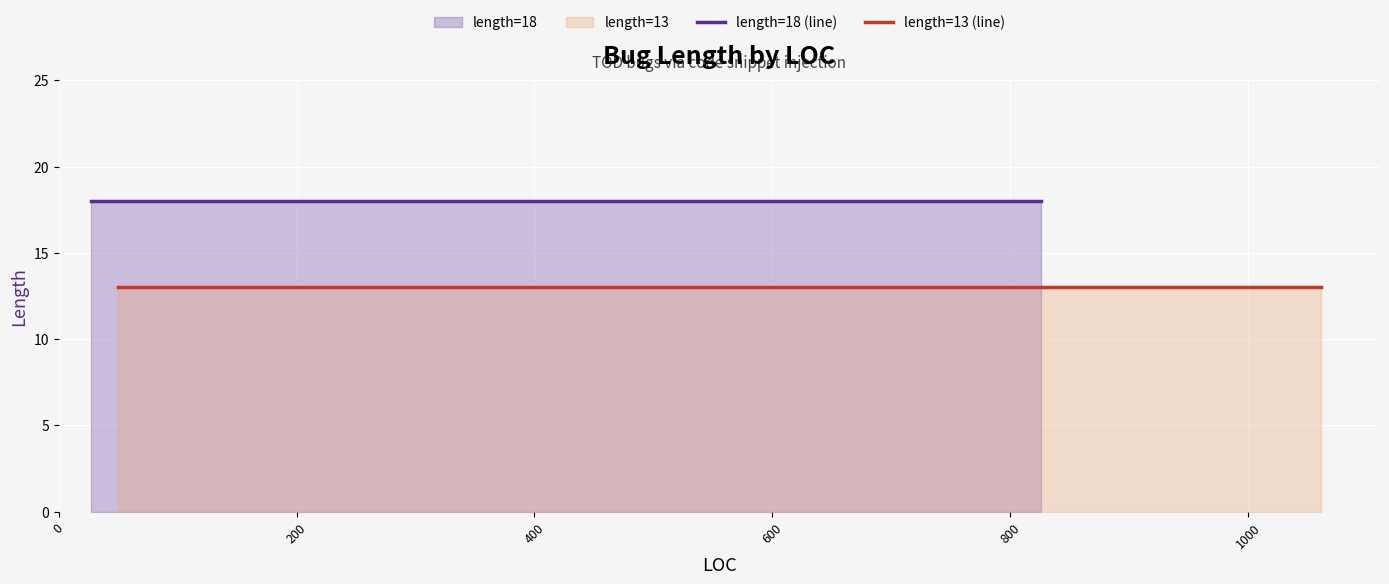

Reading left to right, transcribe all the data shown in this chart.

length=18 (line): 18	18	18	18	18	18	18	18	18	18	18	18	18	18	18	18	18	18	18	18
length=13 (line): 13	13	13	13	13	13	13	13	13	13	13	13	13	13	13	13	13	13	13	13